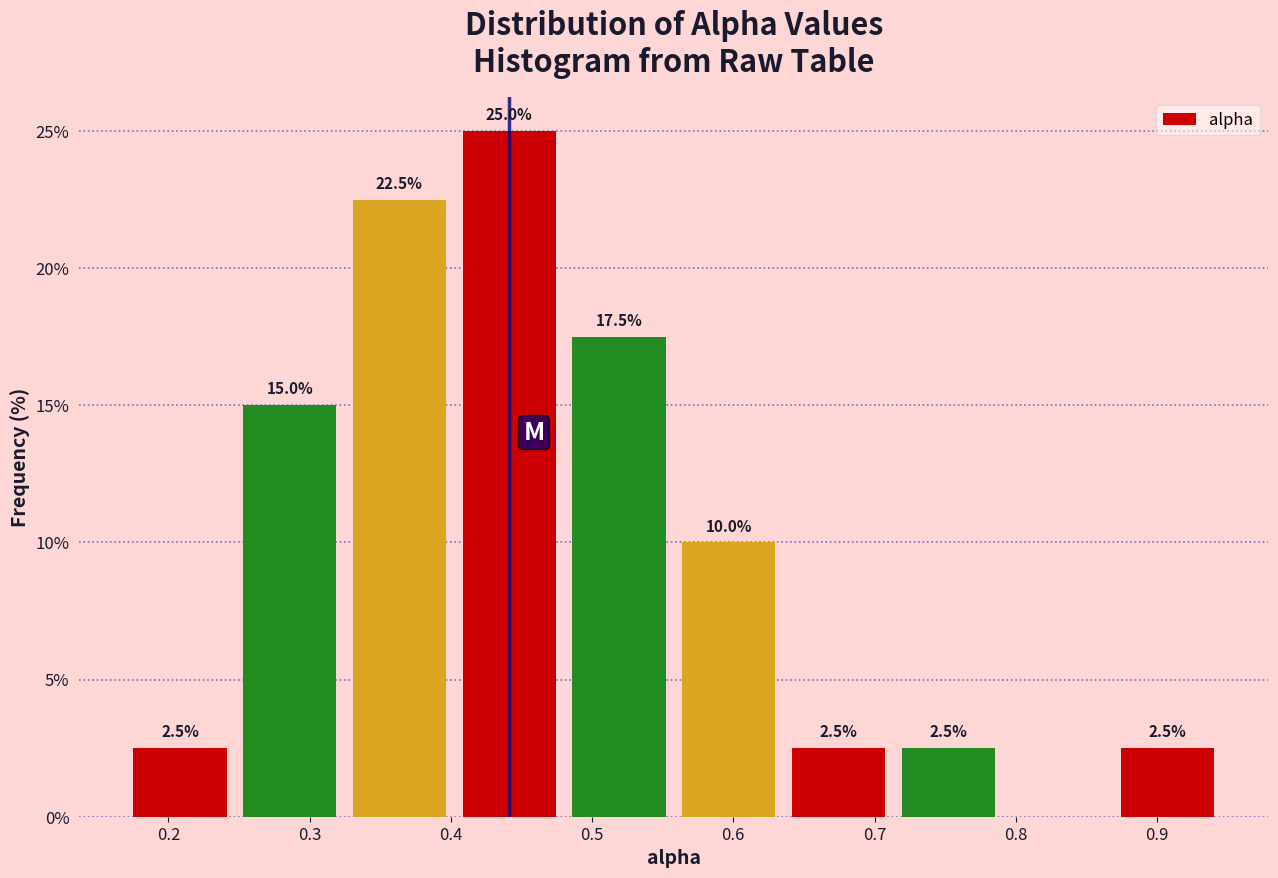

Over which range of the x-axis is the bar tallest?

0.40 to 0.48